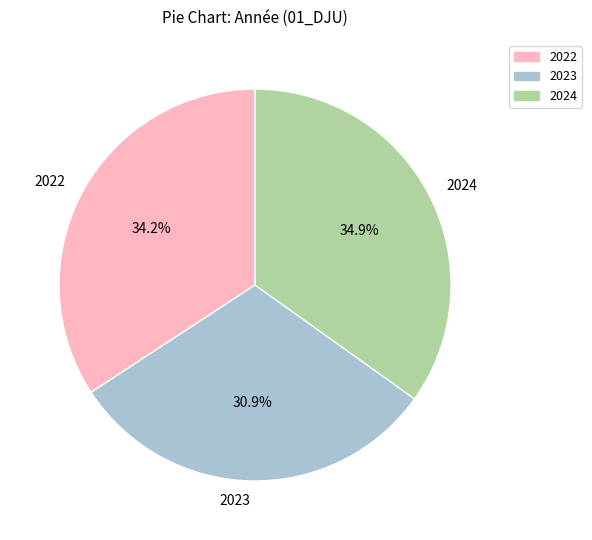

Which category has the biggest portion of the pie?

2024